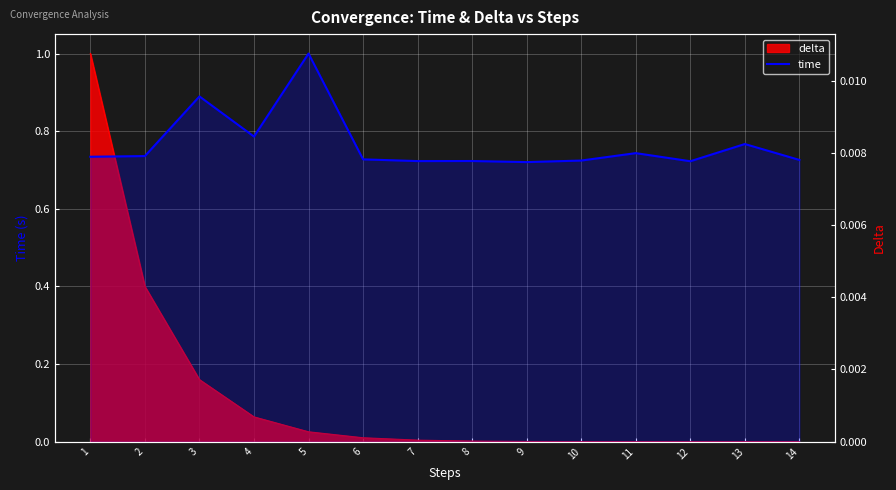

Does the chart display data point markers on the line(s)?

No